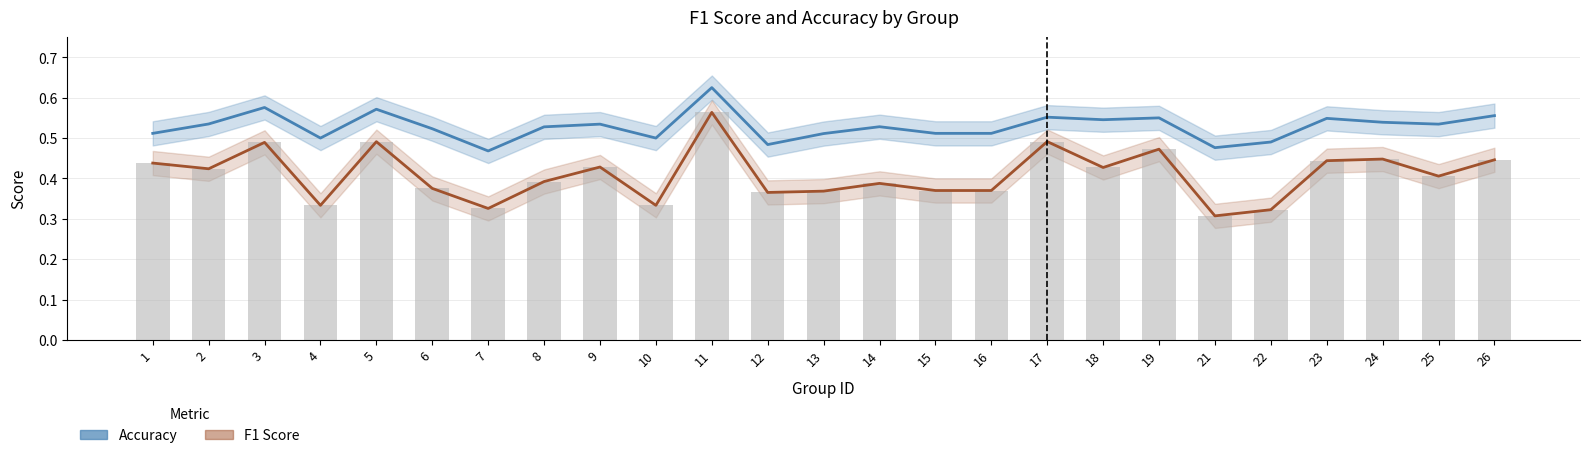

What is the lowest value of the accuracy series?

0.5